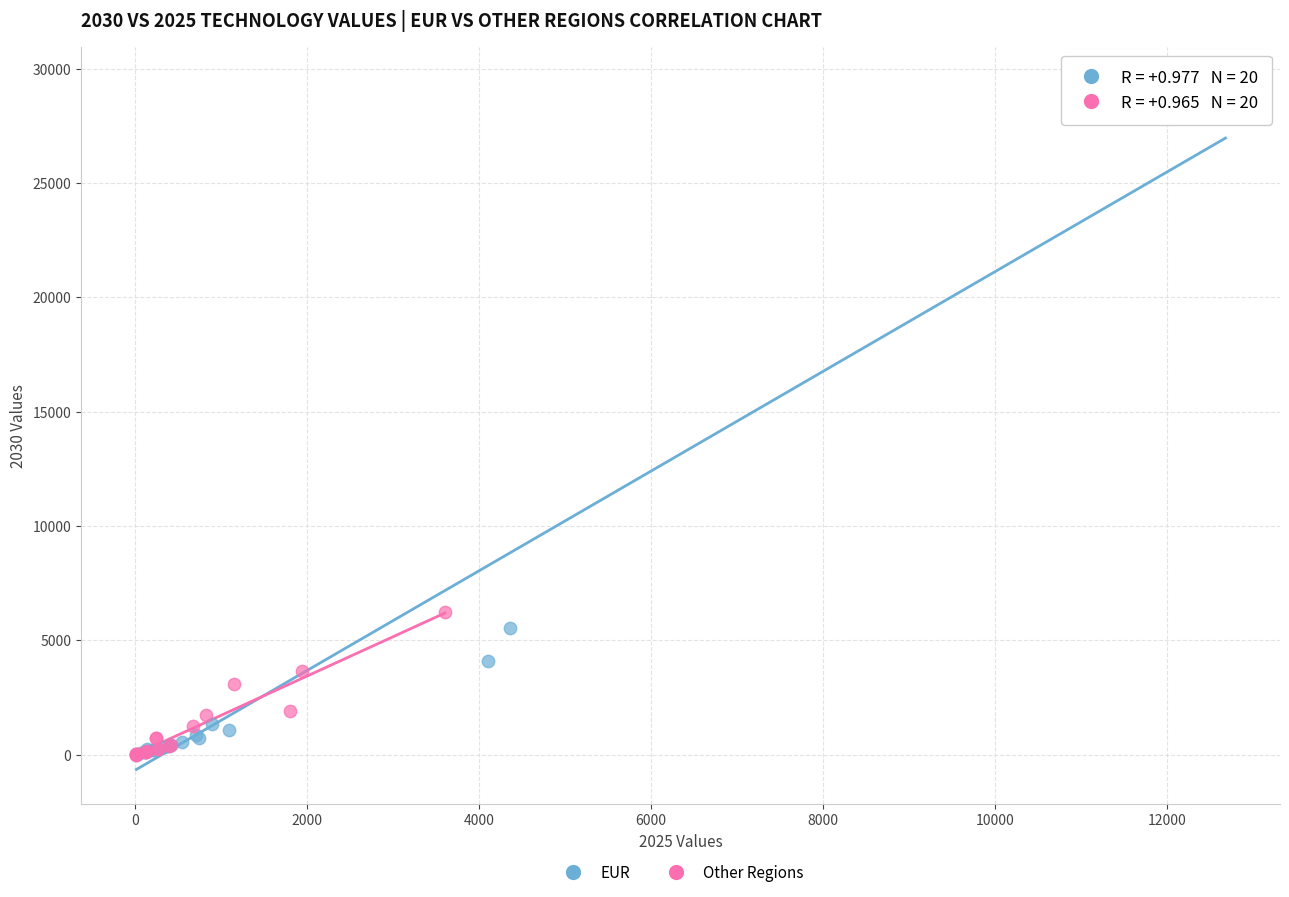

Which series reaches the maximum Y coordinate?

EUR